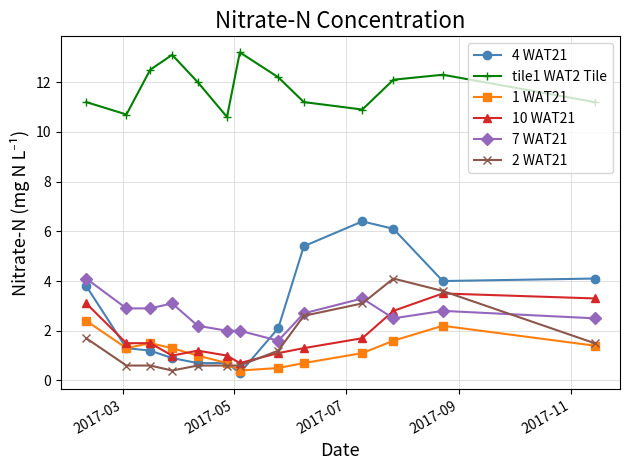

Reading right to left, transcribe all the data shown in this chart.

4 WAT21: 4.1	4.0	6.1	6.4	5.4	2.1	0.3	0.7	0.7	0.9	1.2	1.3	3.8
tile1 WAT2 Tile: 11.2	12.3	12.1	10.9	11.2	12.2	13.2	10.6	12.0	13.1	12.5	10.7	11.2
1 WAT21: 1.4	2.2	1.6	1.1	0.7	0.5	0.4	0.7	1.0	1.3	1.5	1.3	2.4
10 WAT21: 3.3	3.5	2.8	1.7	1.3	1.1	0.7	1.0	1.2	1.0	1.5	1.5	3.1
7 WAT21: 2.5	2.8	2.5	3.3	2.7	1.6	2.0	2.0	2.2	3.1	2.9	2.9	4.1
2 WAT21: 1.5	3.6	4.1	3.1	2.6	1.2	0.6	0.6	0.6	0.4	0.6	0.6	1.7